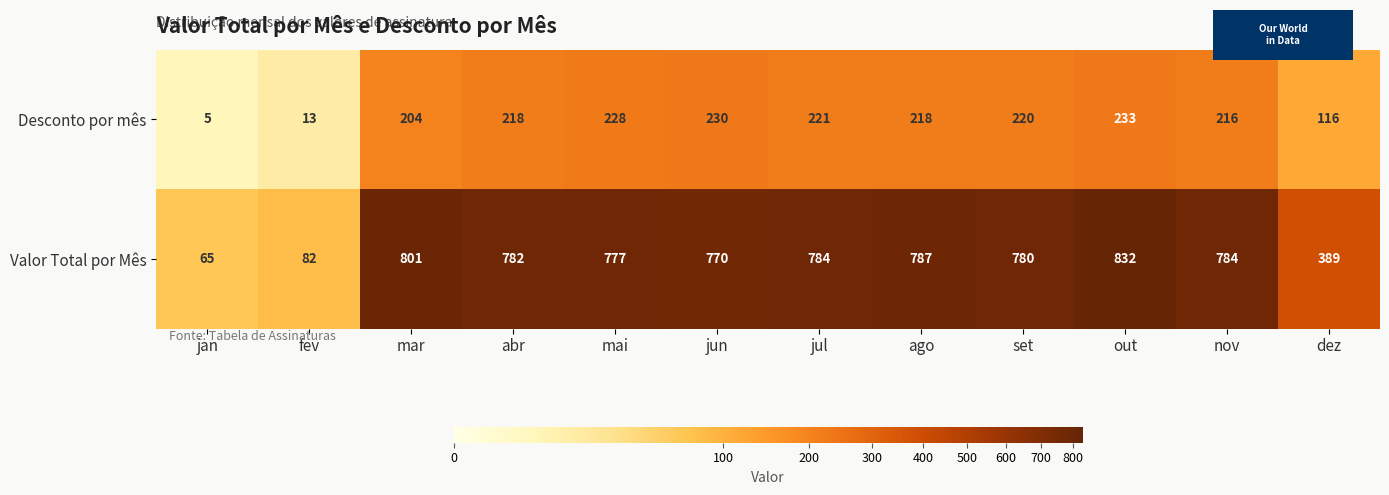

Reading left to right, what are all the values shown in this chart?

Desconto por mês: 5	13	204	218	228	230	221	218	220	233	216	116
Valor Total por Mês: 65	82	801	782	777	770	784	787	780	832	784	389